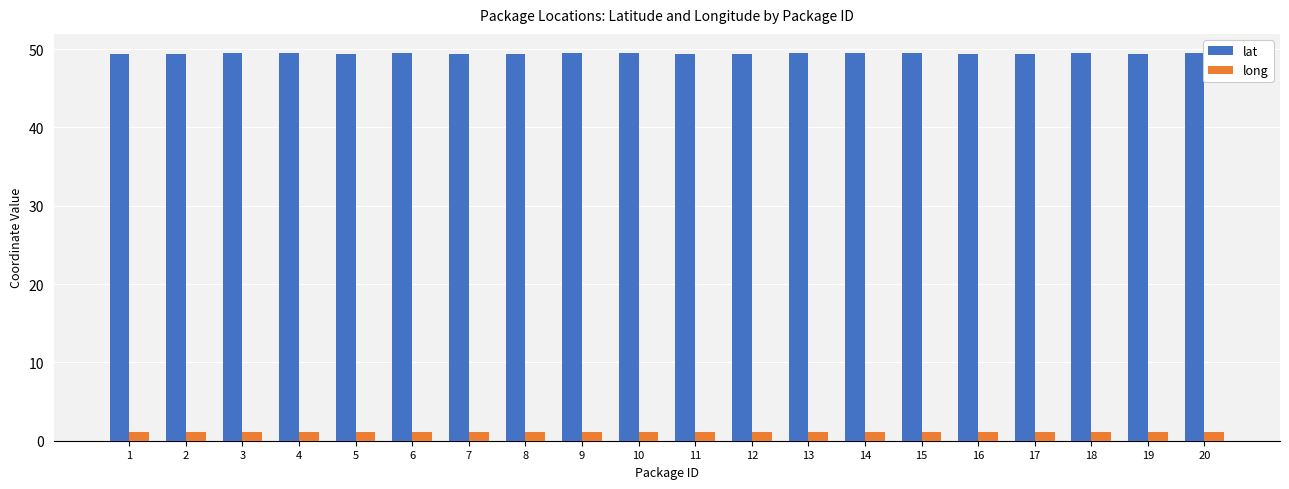

What are all the series names shown in the legend?

lat, long